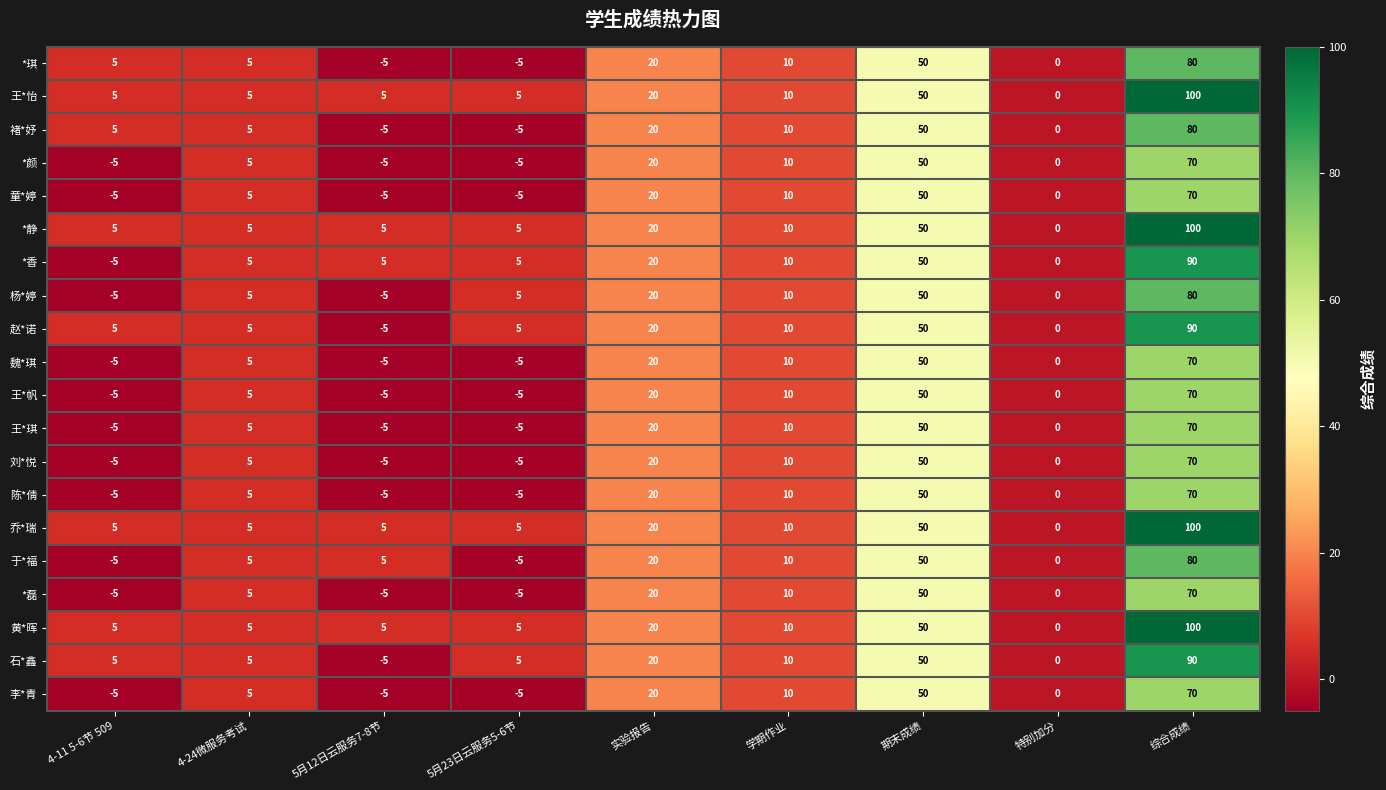

What is the difference between the highest and lowest values at 5月23日云服务5-6节?

10